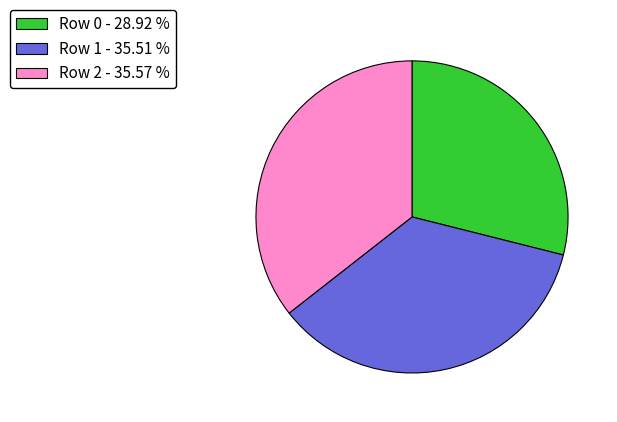

How many segments does this pie chart have?

3